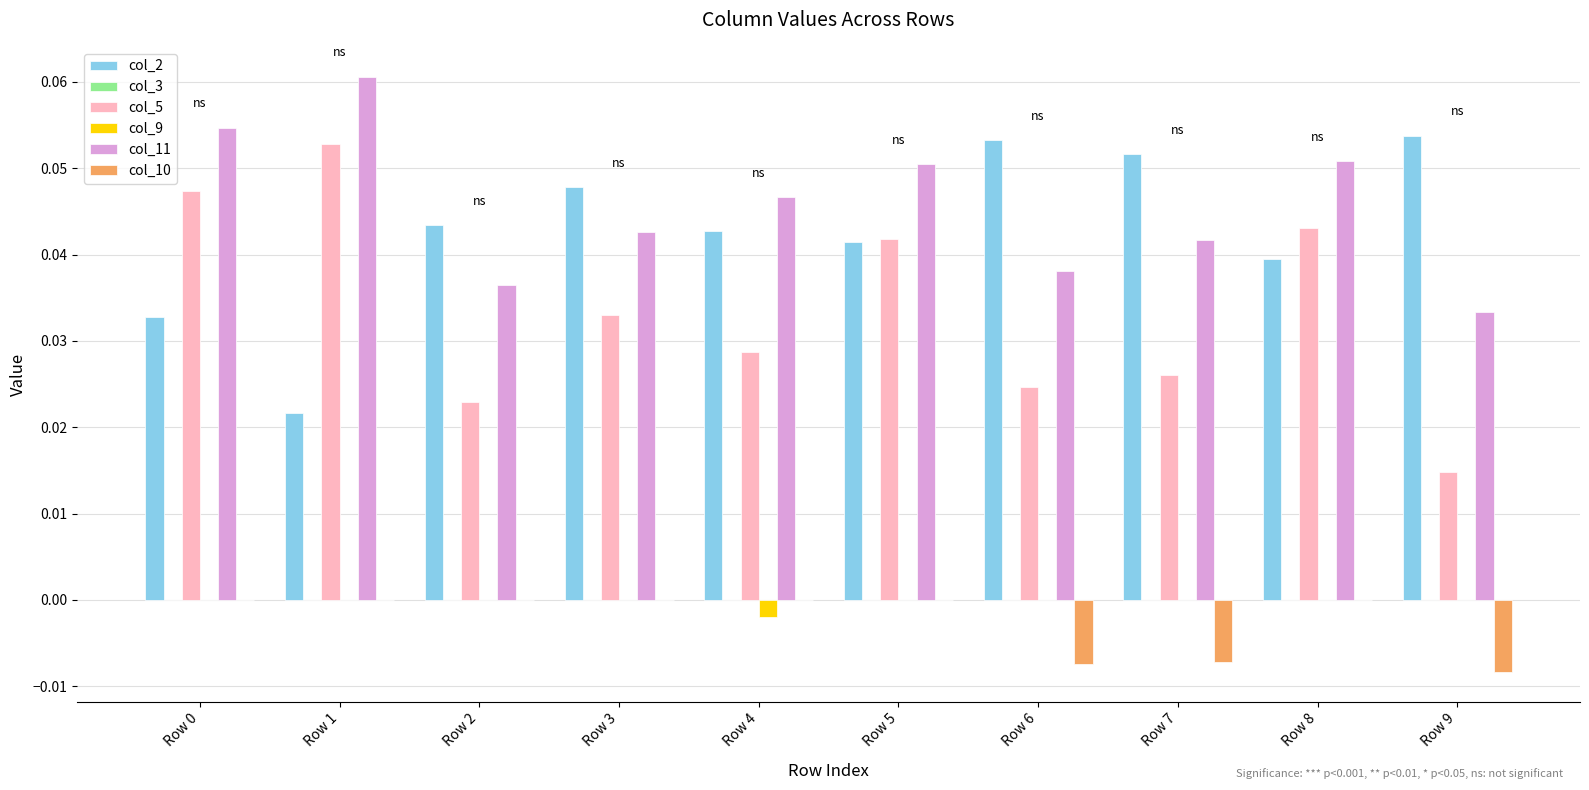

Is the value of col_11 at Row 7 greater than the value of col_9 at Row 6?

Yes